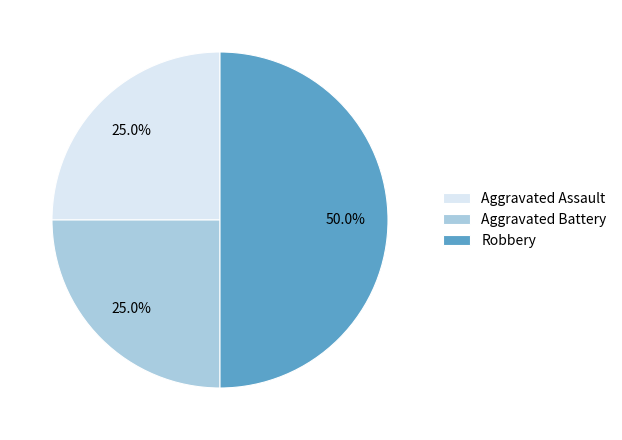

To the nearest percent, what portion does Robbery represent?

50%